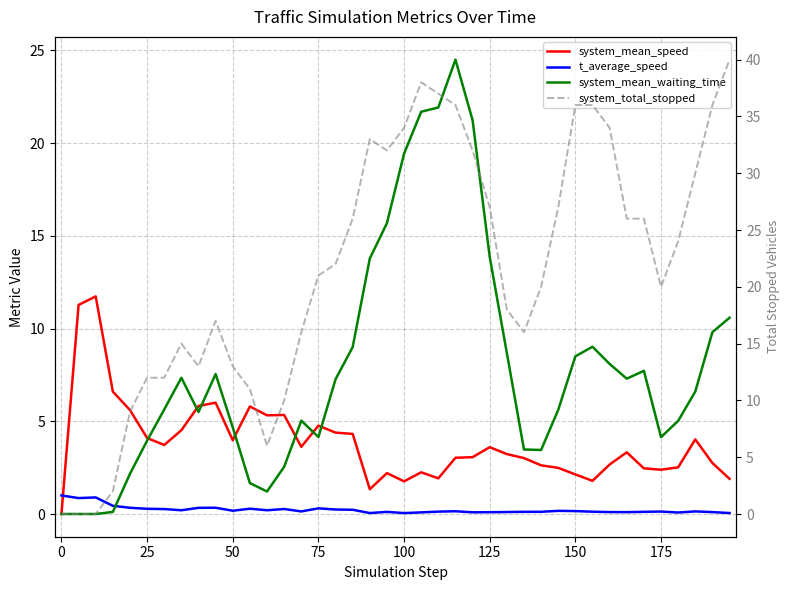

True or false: t_average_speed has more than 2 interior local peaks.

True